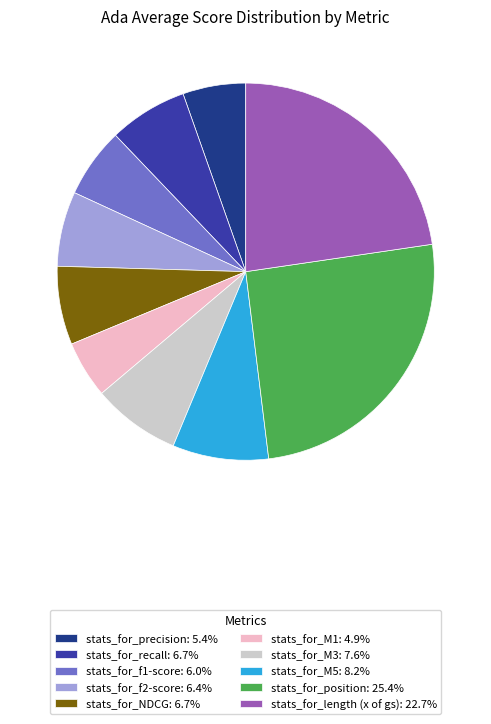

Which slice is the largest?

stats_for_position